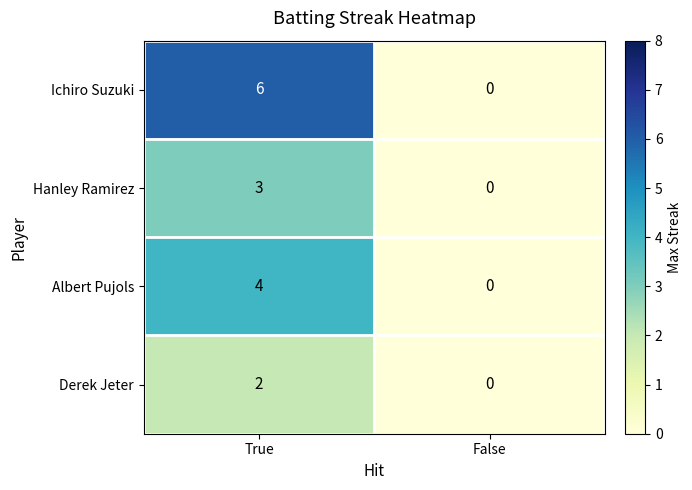

Which series has the largest range (max minus min)?

Ichiro Suzuki